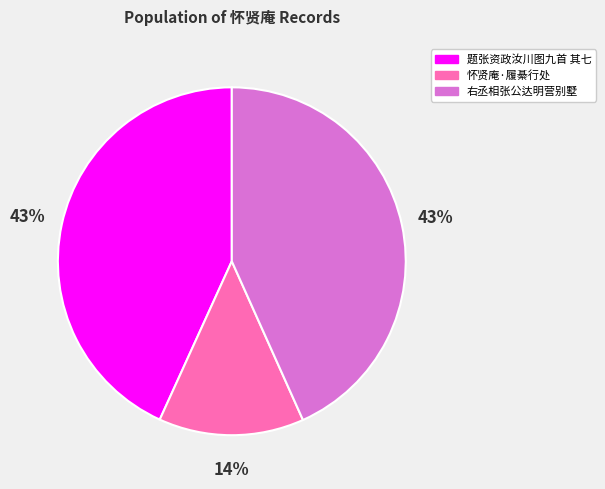

To the nearest percent, what is the average slice percentage?

33%